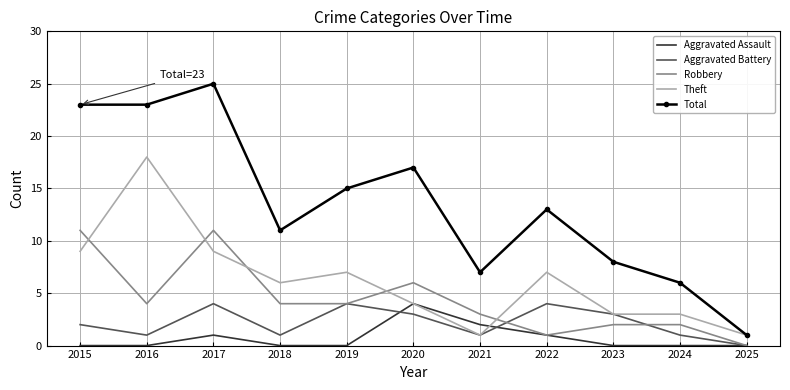

Which category has the highest value in the Total series?

2017